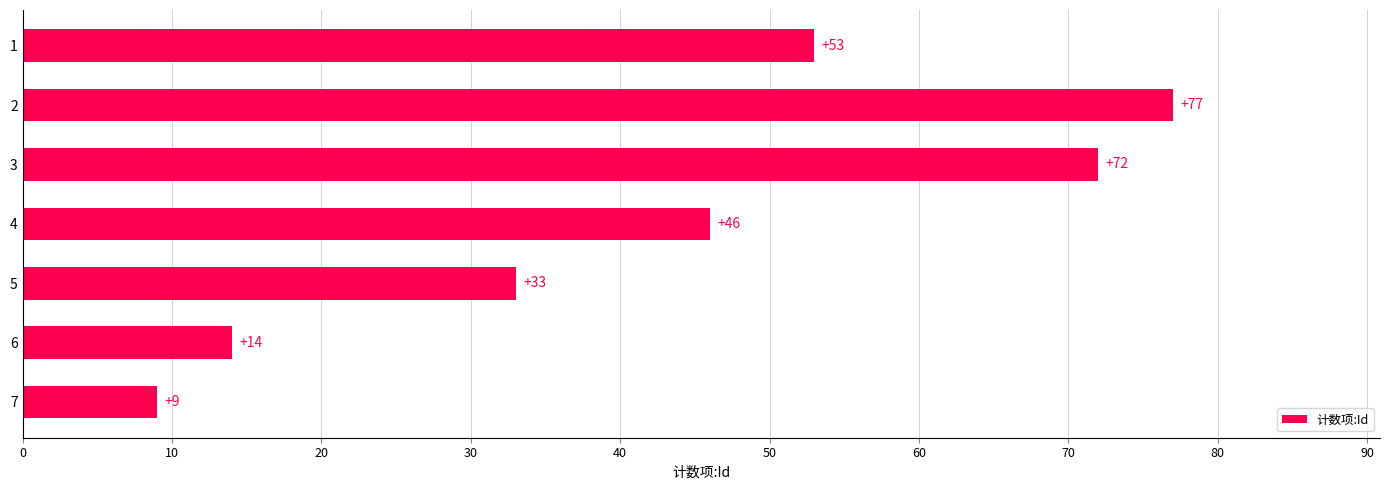

At which category does the chart reach its peak across all series?

2